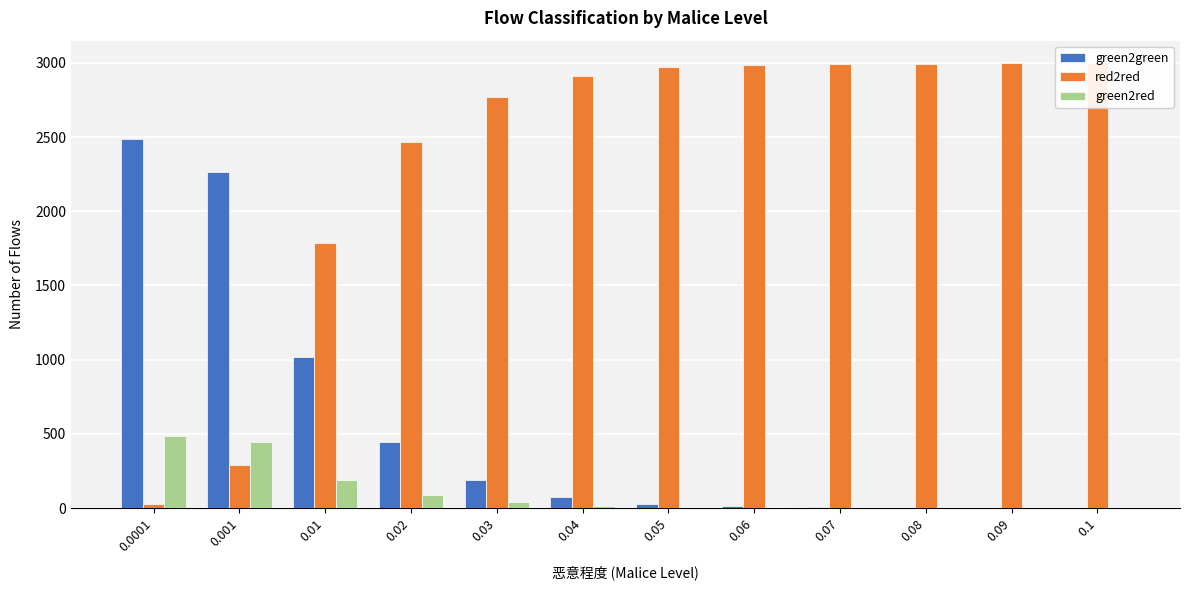

Reading left to right, what are all the values shown in this chart?

green2green: 2485	2266	1021	444	190	77	26	11	8	3	0	0
red2red: 30	288	1783	2468	2769	2909	2971	2985	2992	2995	3000	3000
green2red: 485	446	192	86	39	13	3	4	0	2	0	0